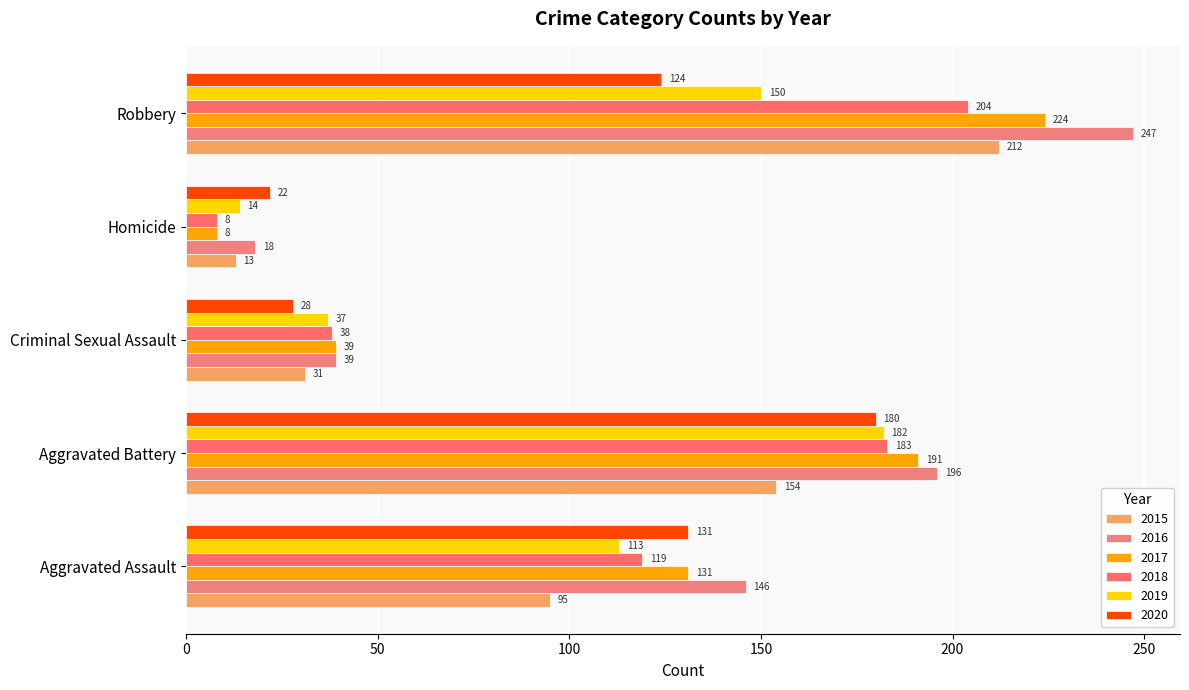

Which series has the largest total across all categories?

2016